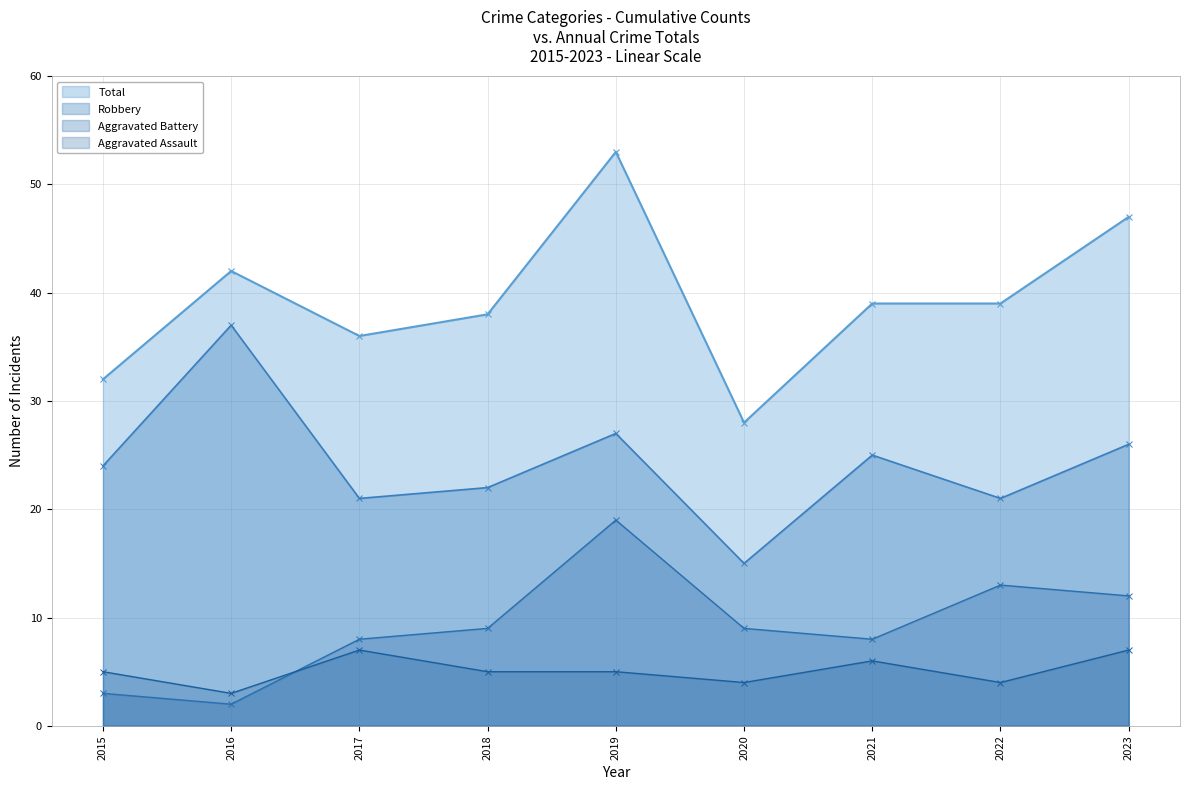

At which category does Robbery reach its first local valley?

2017